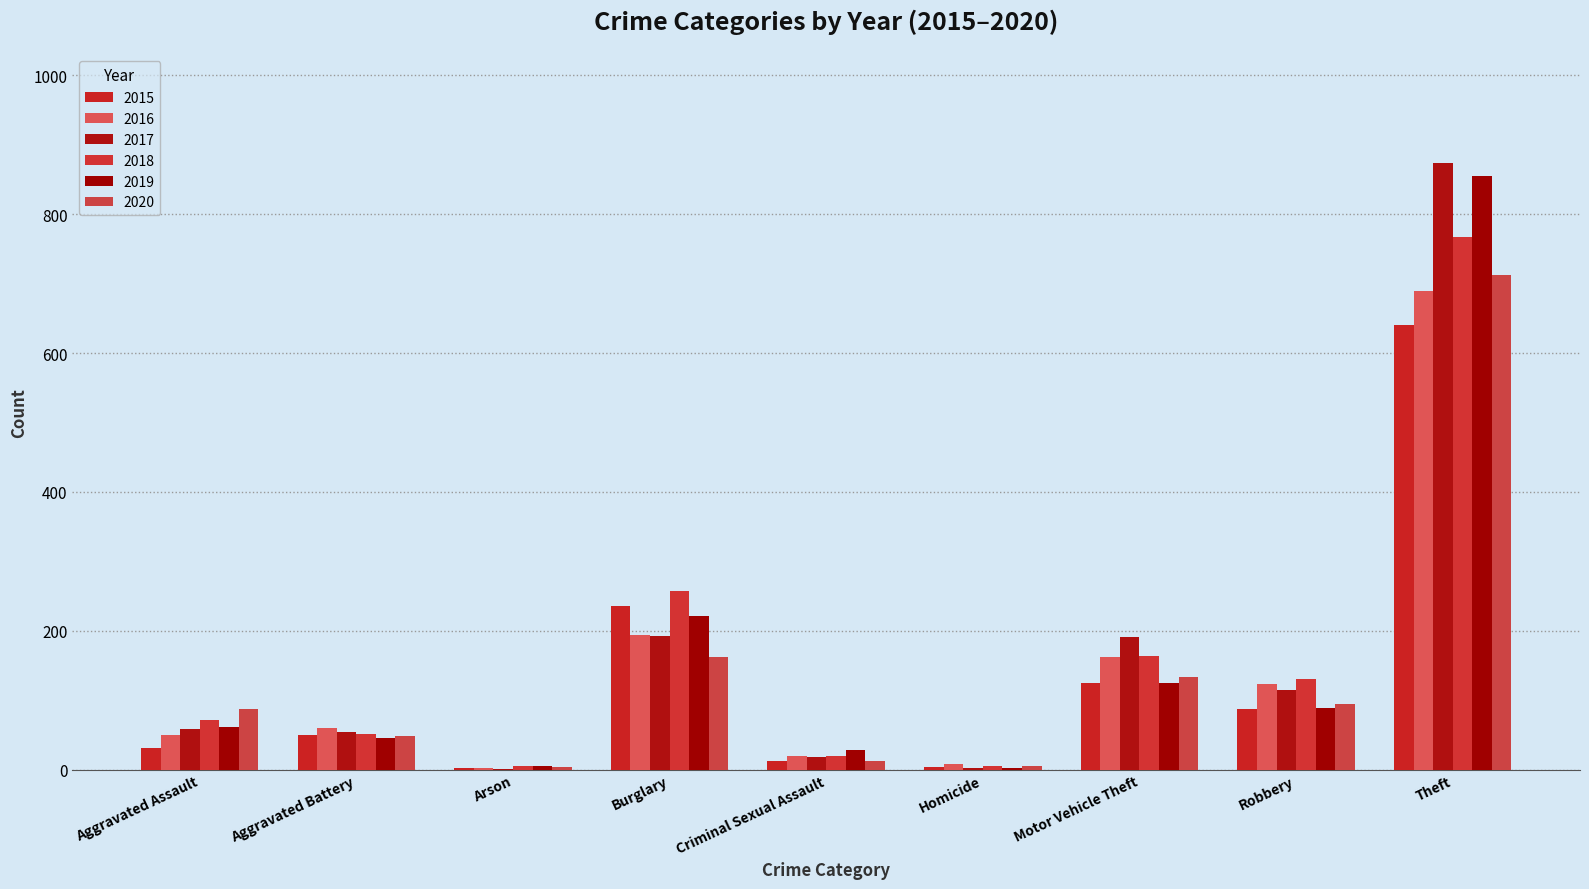

Which series has the largest range (max minus min)?

2017